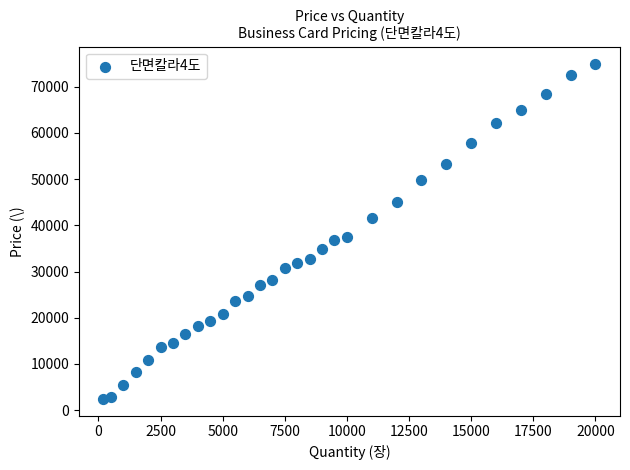

What is the range of Y values (max minus min)?

72600